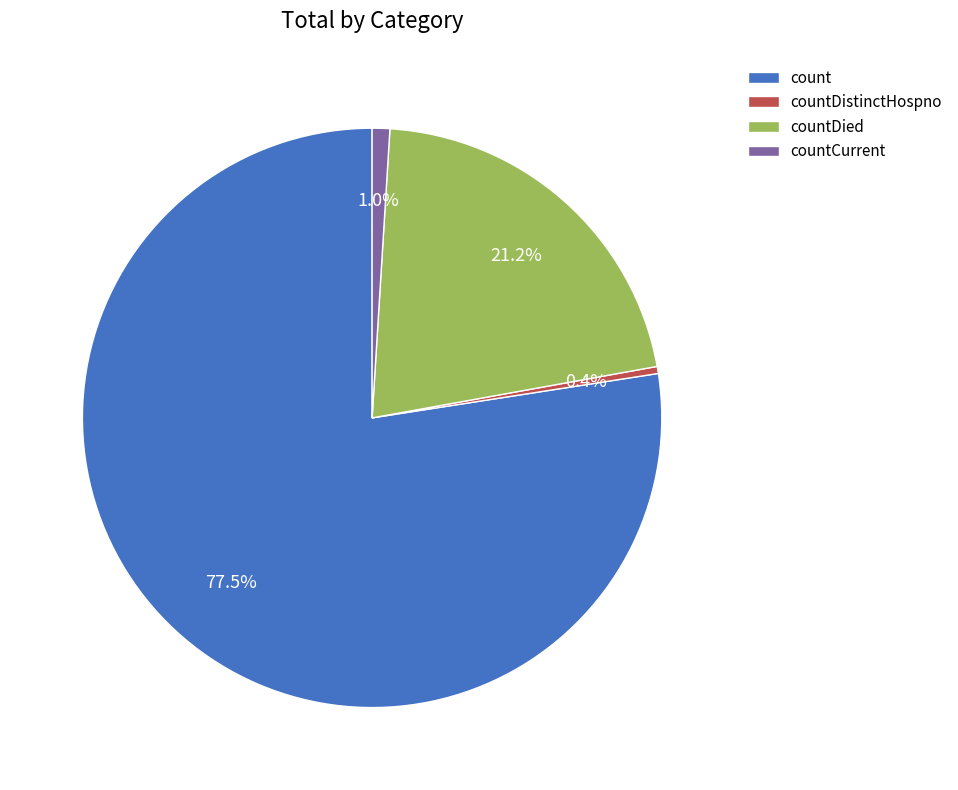

Combined, do countCurrent and countDistinctHospno account for over 50%?

No